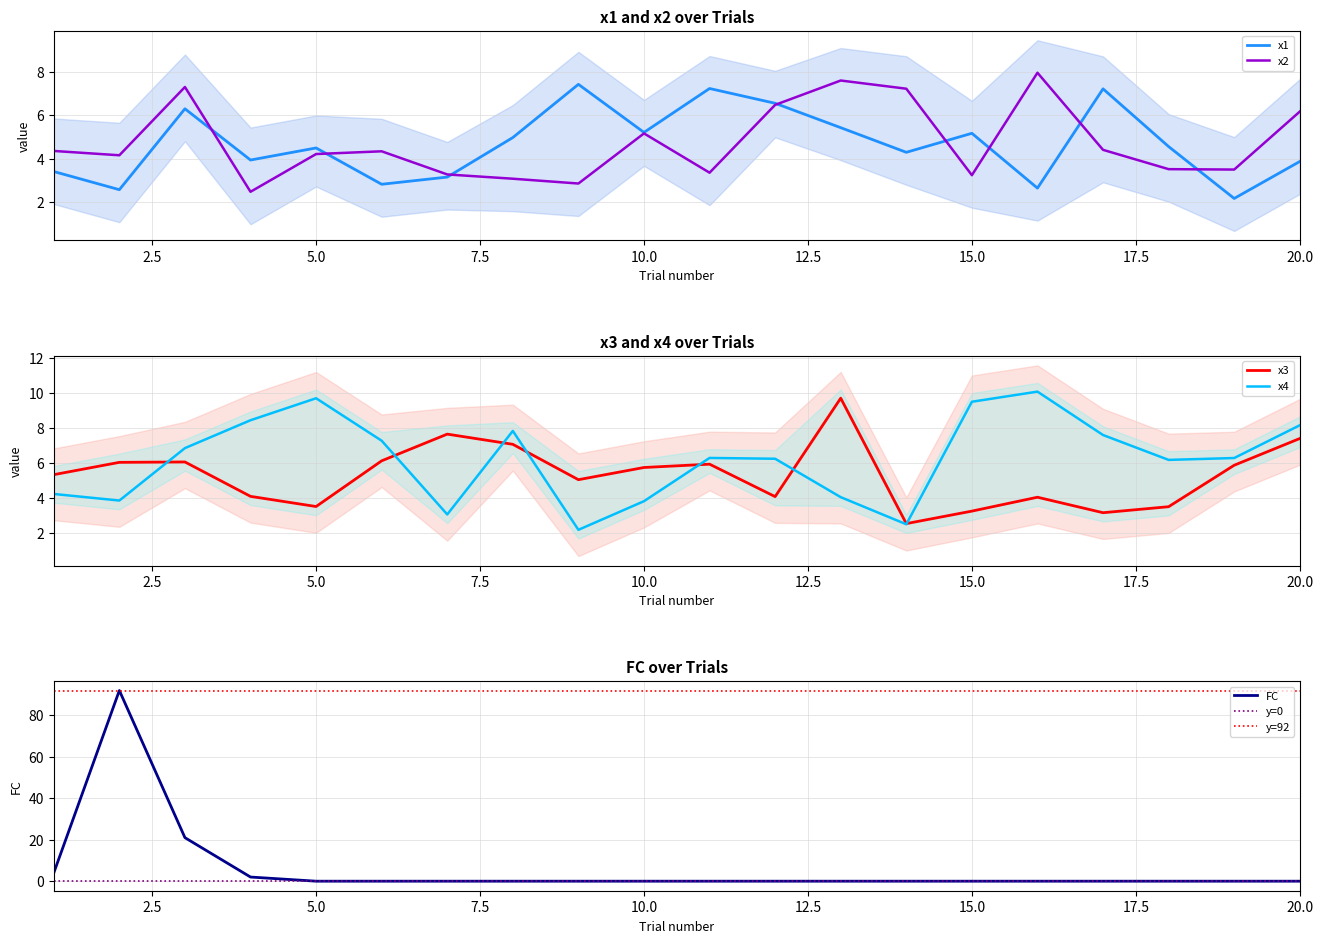

List the series in order of their peak value, lowest first.

x1, x2, x3, x4, FC